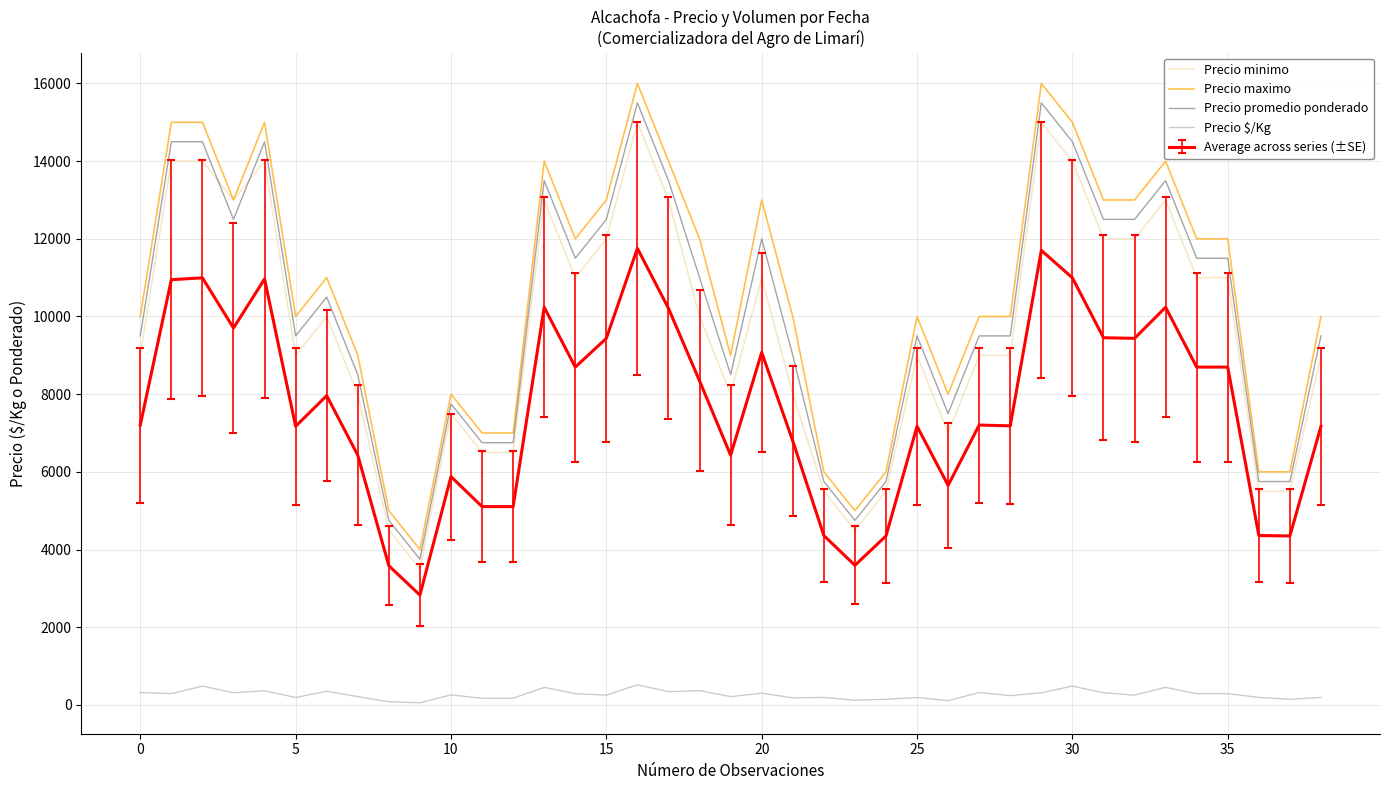

True or false: Precio promedio ponderado and Precio maximo intersect in this chart.

False